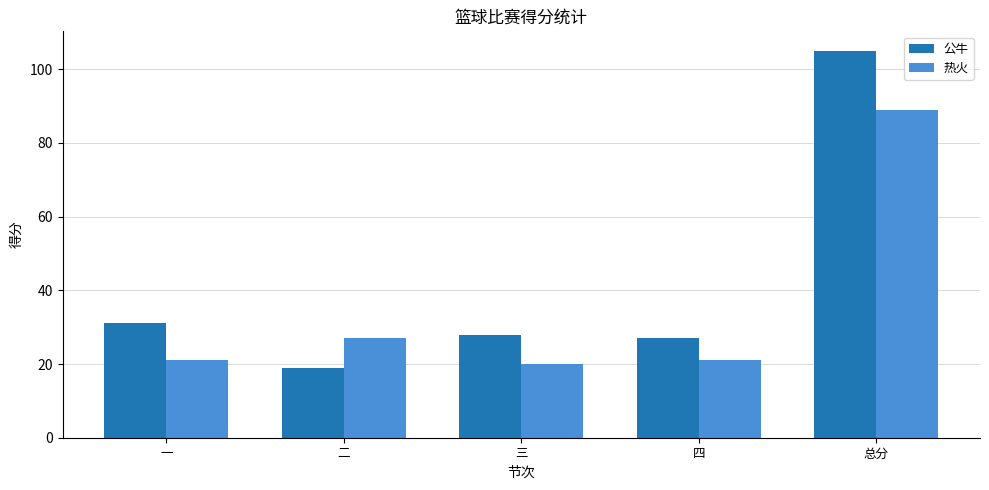

What is the label of the 4th bar from the right?

二